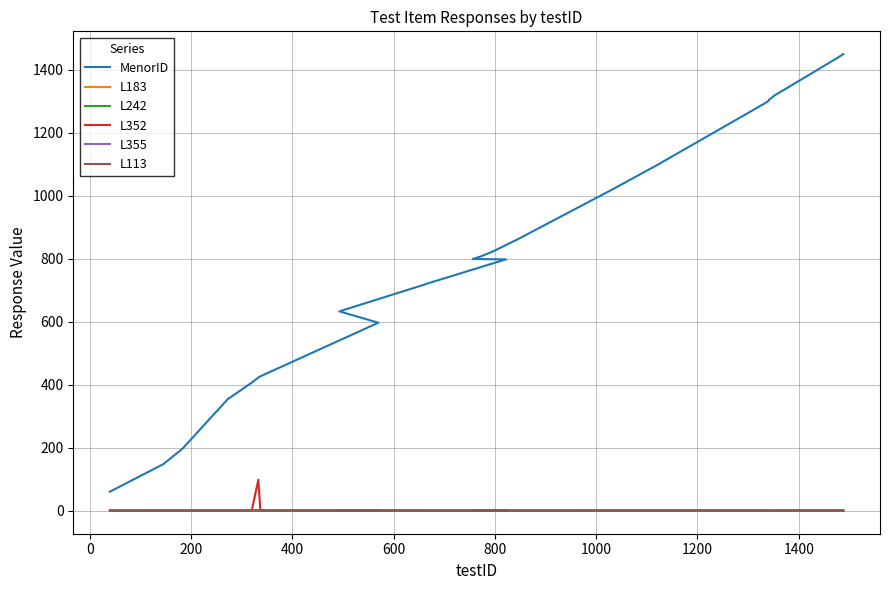

Which series has the widest spread of values?

MenorID